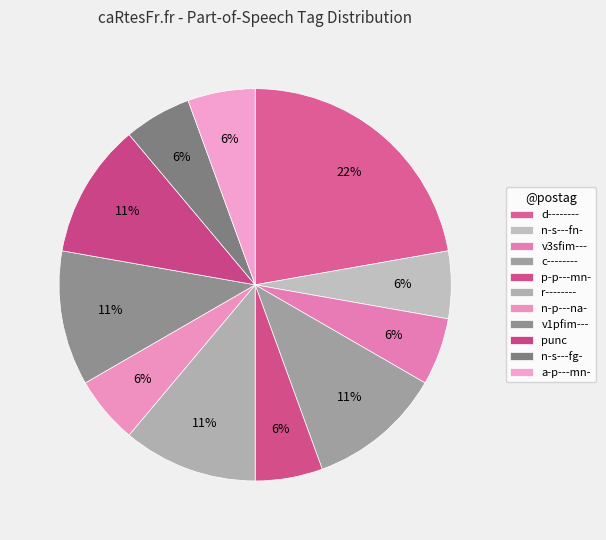

To the nearest percent, what portion does d-------- represent?

22%